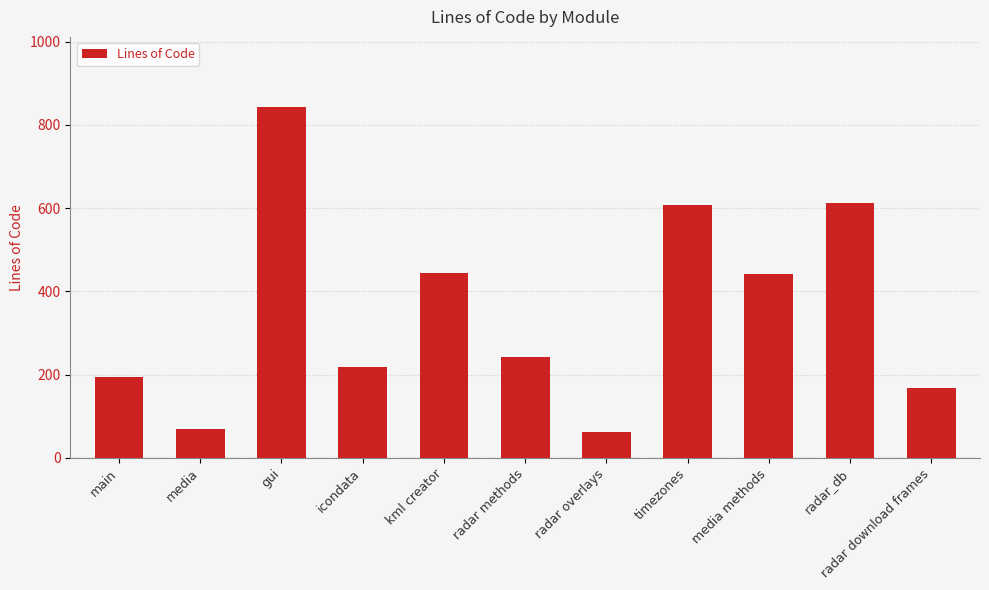

What is the change in value from main to timezones?

+412